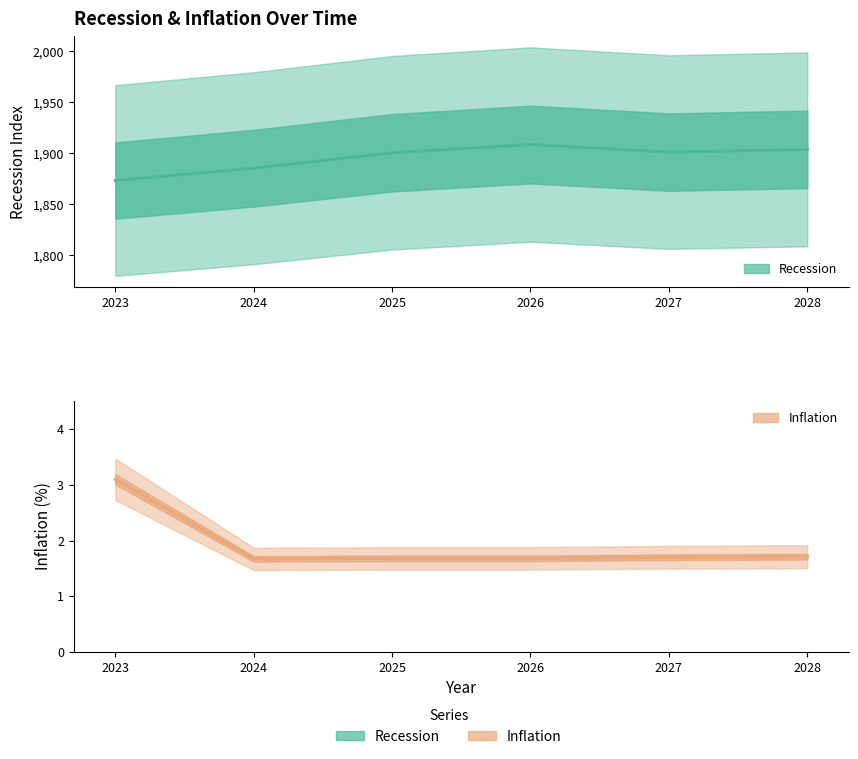

What is the average value of the Recession (central) series?

1895.4